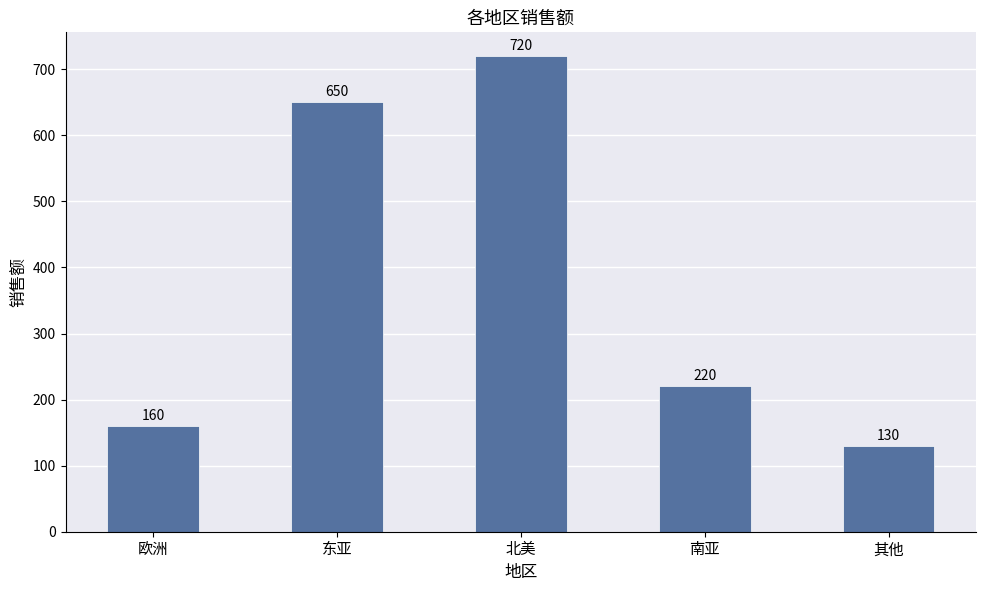

What is the change in value from 欧洲 to 东亚?

+490